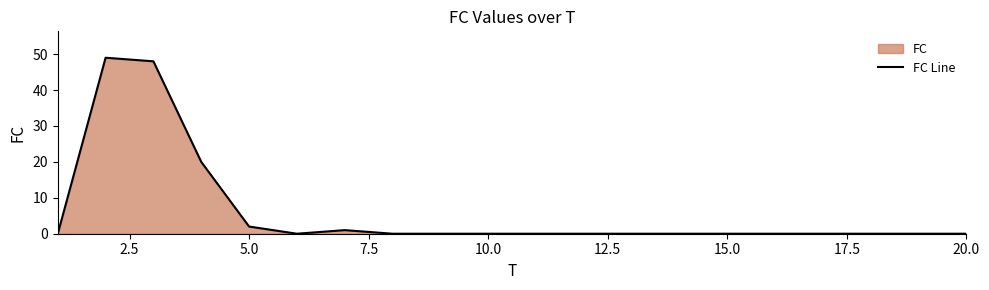

Does the chart have visible grid lines?

No